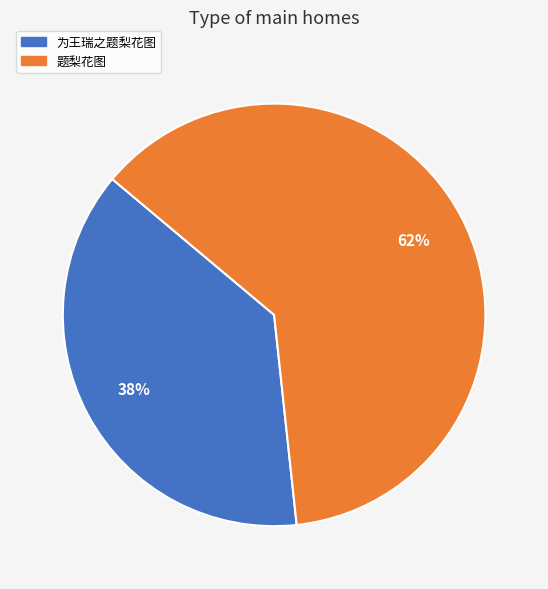

What percentage is the 为王瑞之题梨花图 slice, to the nearest percent?

38%